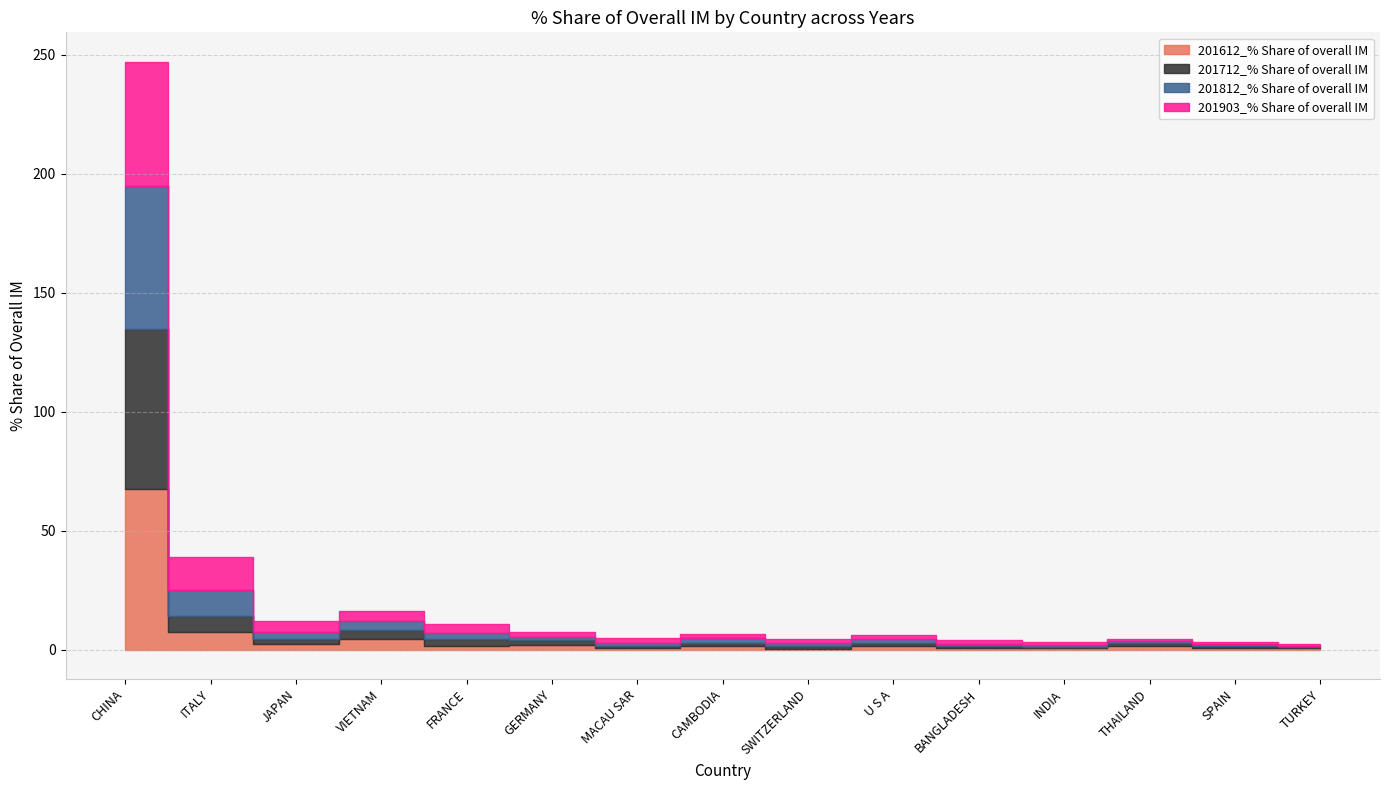

True or false: 201712_% Share of overall IM and 201903_% Share of overall IM intersect in this chart.

True